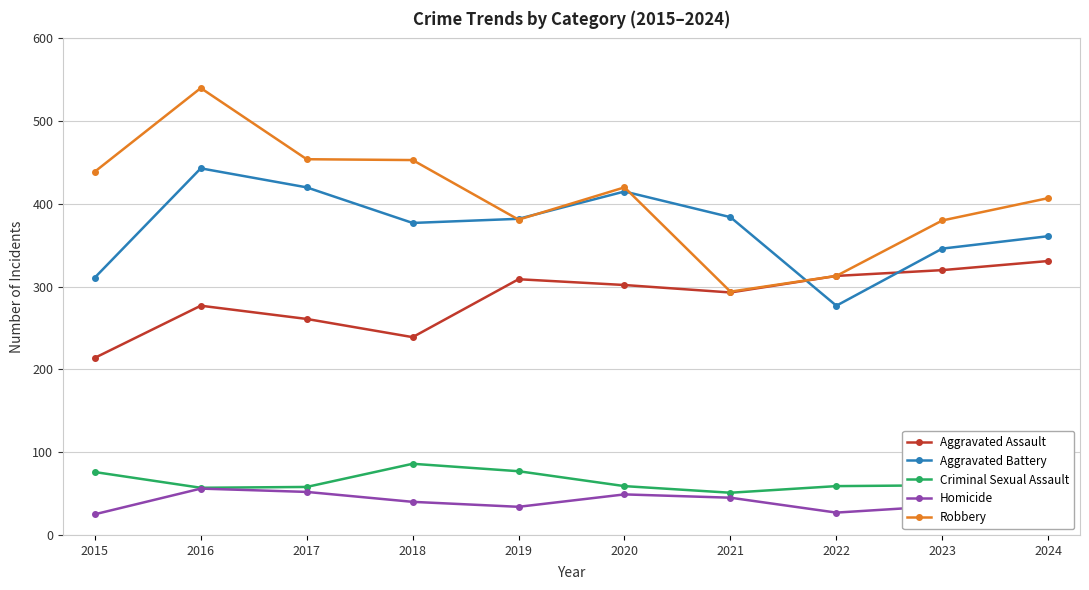

Between which two adjacent categories do Aggravated Assault and Aggravated Battery first intersect?

2021 and 2022